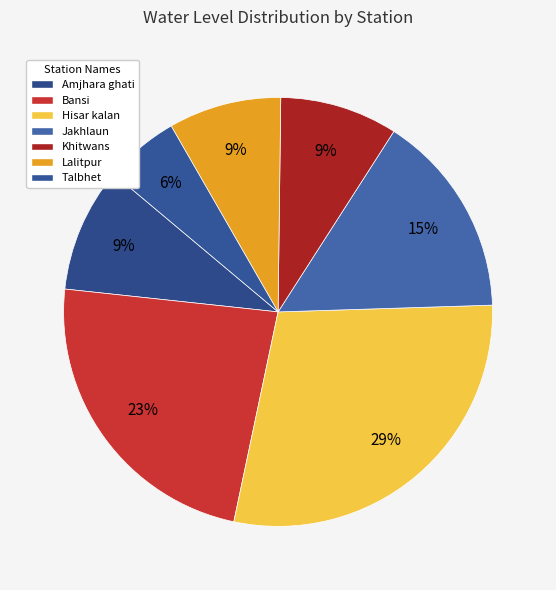

True or false: Amjhara ghati accounts for 20% of the total.

False